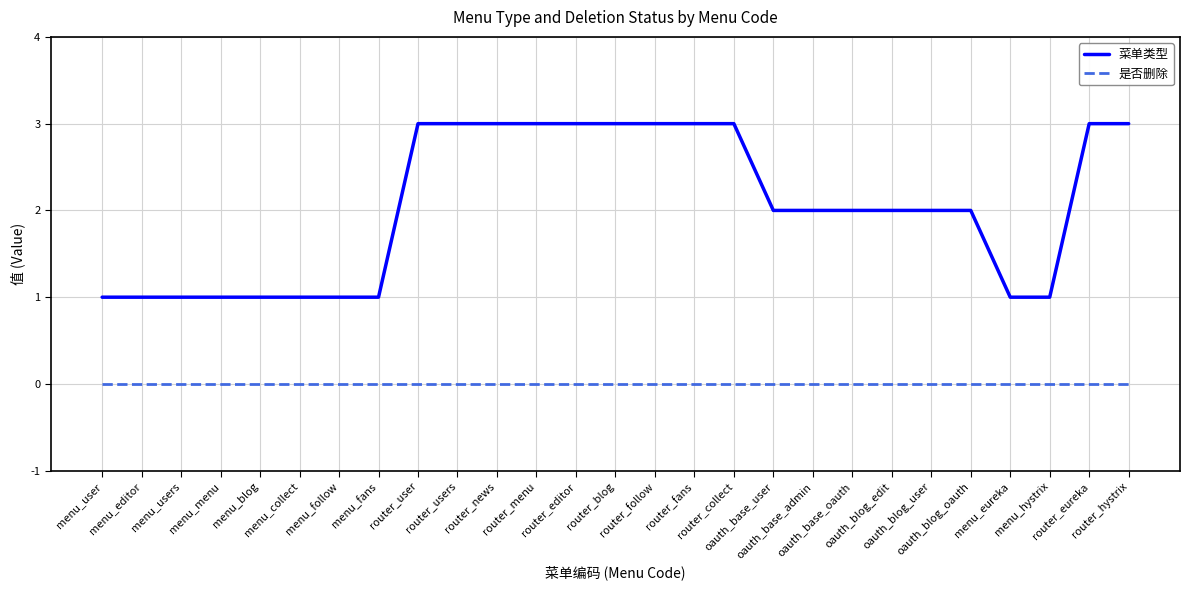

Reading left to right, transcribe all the data shown in this chart.

菜单类型: 1	1	1	1	1	1	1	1	3	3	3	3	3	3	3	3	3	2	2	2	2	2	2	1	1	3	3
是否删除: 0	0	0	0	0	0	0	0	0	0	0	0	0	0	0	0	0	0	0	0	0	0	0	0	0	0	0